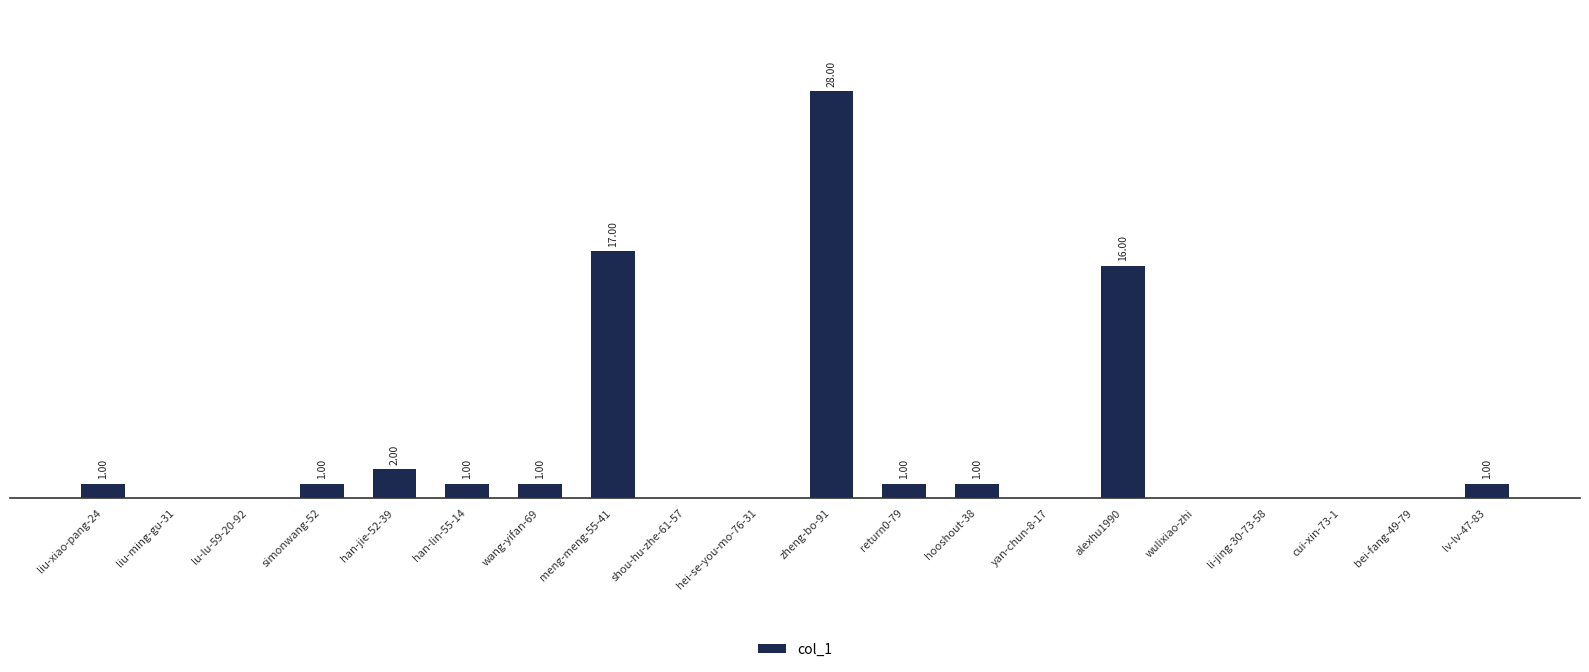

Which has a higher value, cui-xin-73-1 or return0-79?

return0-79